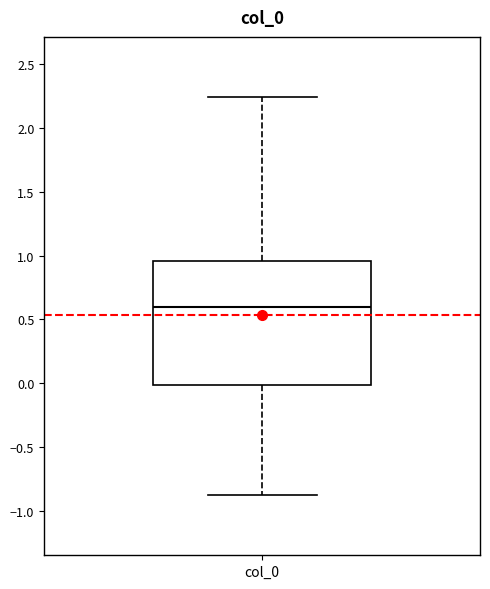

Transcribe this box plot: give where the median line is, the range the box spans, and where the two whiskers end, as read against the y-axis. The values are not printed on the chart, so give them approximately, as read against the axis.

median 0.60, box 0.00 to 0.95, whiskers -0.90 to 2.25